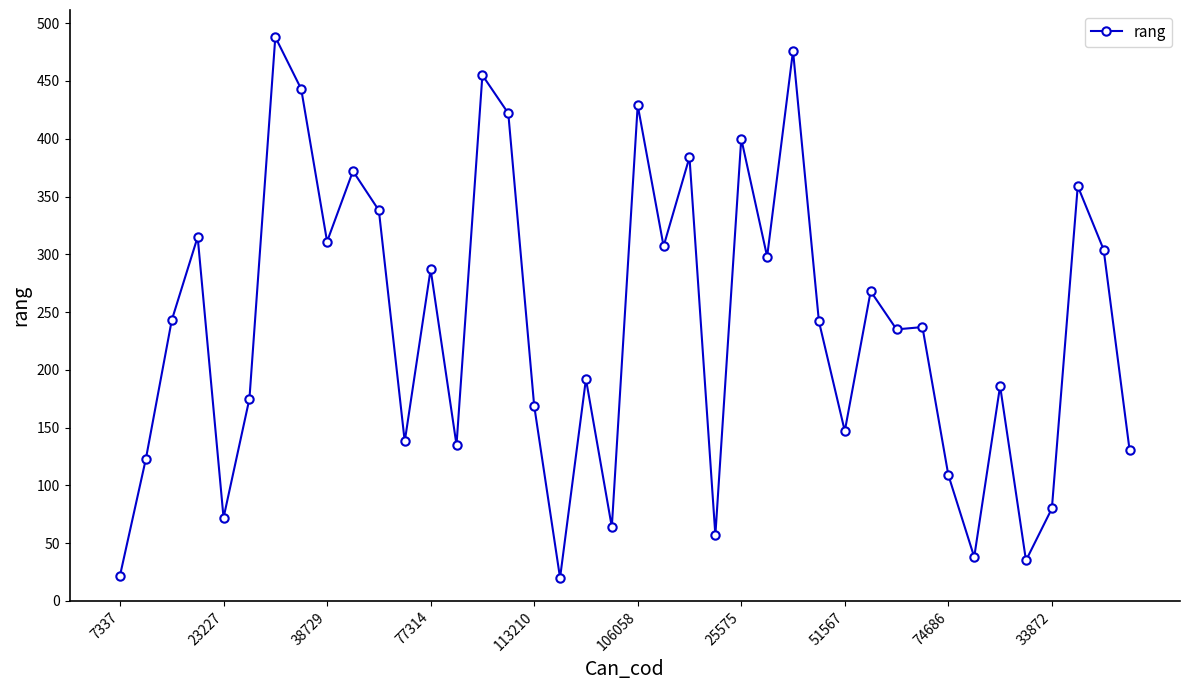

What is the minimum value shown in the chart?

20